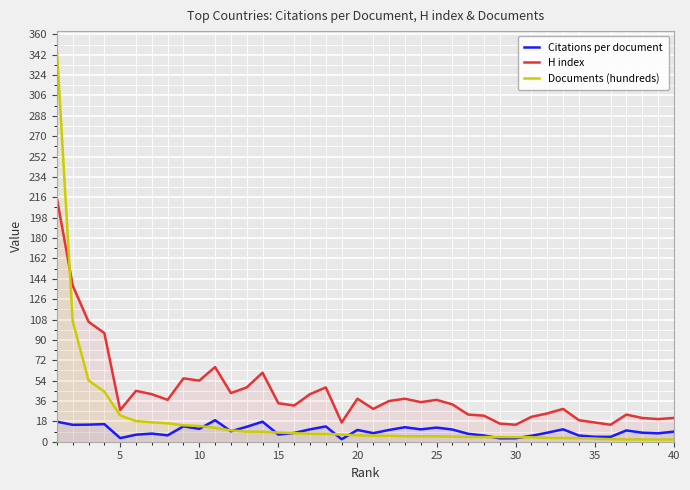

What is the greatest value displayed?

345.6